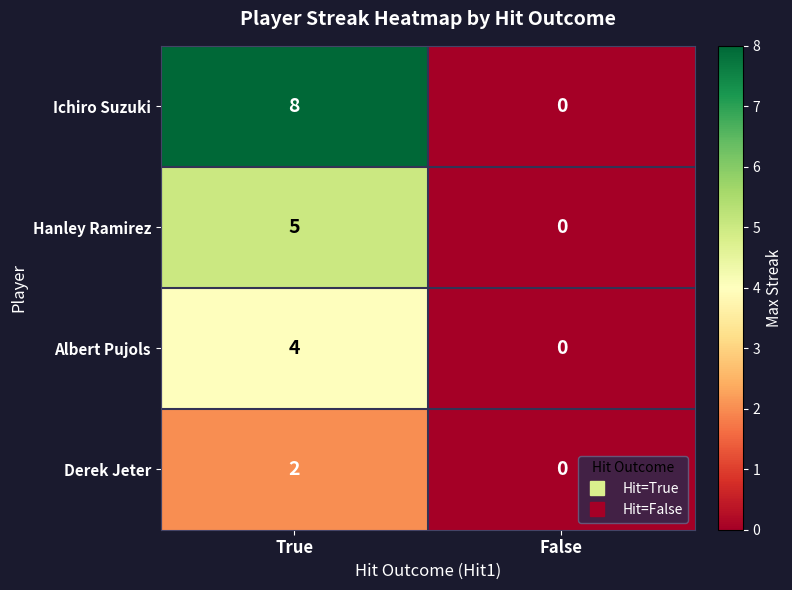

Reading right to left, list all the values displayed in this chart.

Ichiro Suzuki: 0	8
Hanley Ramirez: 0	5
Albert Pujols: 0	4
Derek Jeter: 0	2